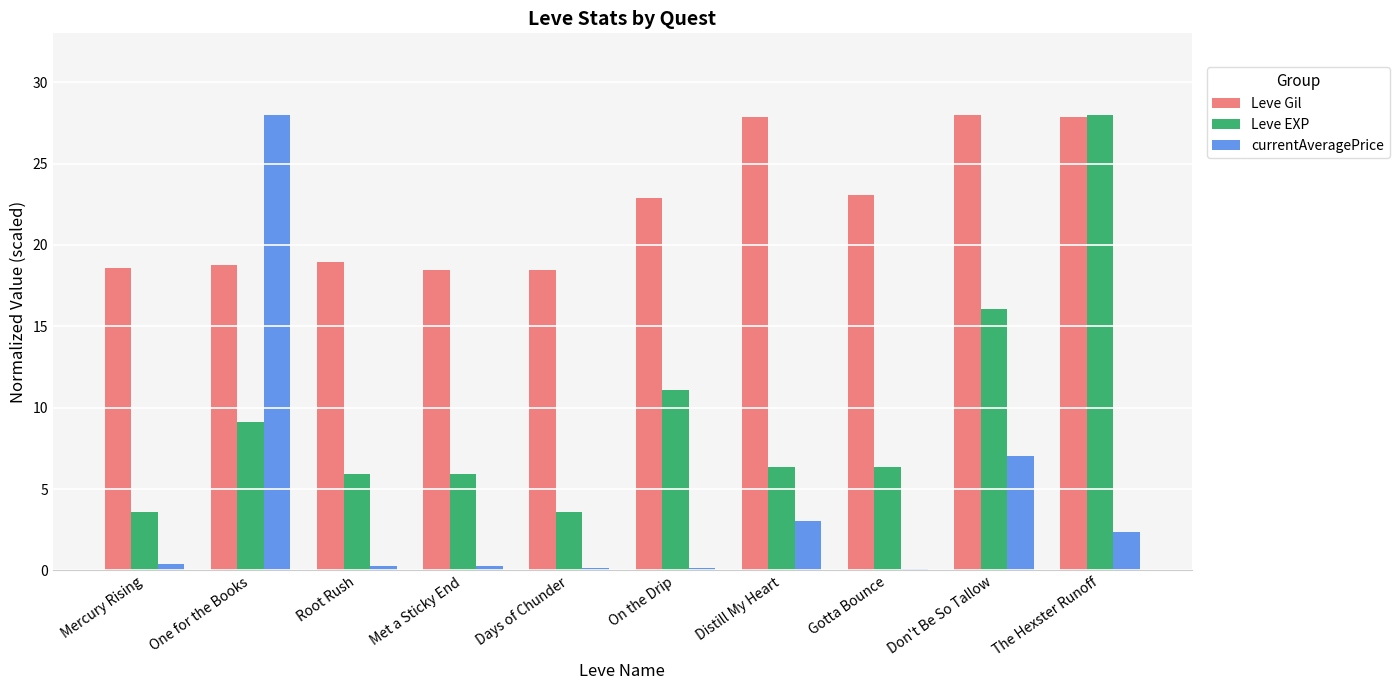

What is the sum of all currentAveragePrice values?

41.8